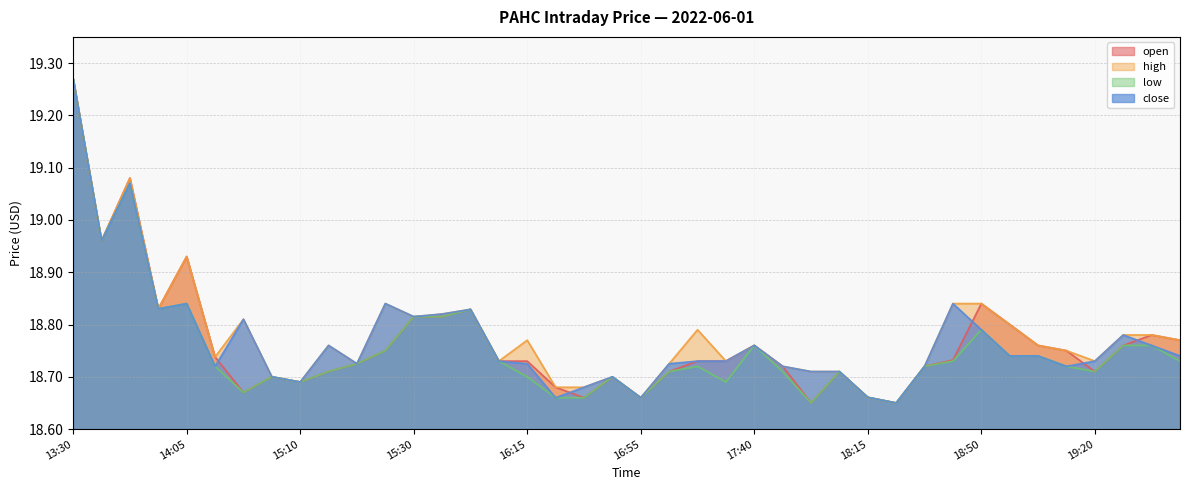

Does the chart display data point markers on the line(s)?

No